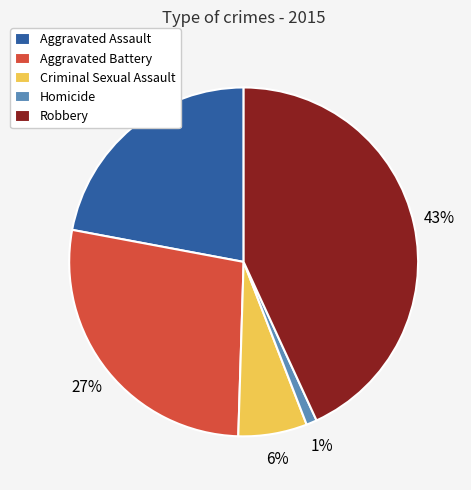

Combined, do Homicide and Criminal Sexual Assault account for over 50%?

No